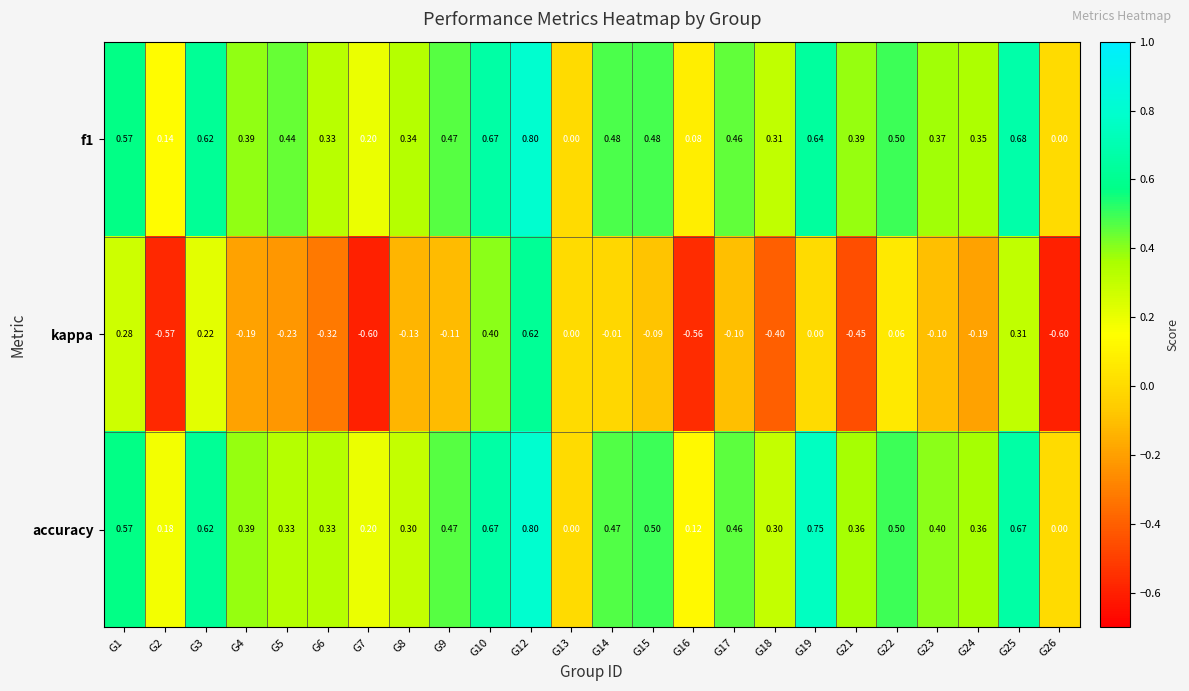

Is the value of accuracy at G10 greater than the value of f1 at G3?

Yes